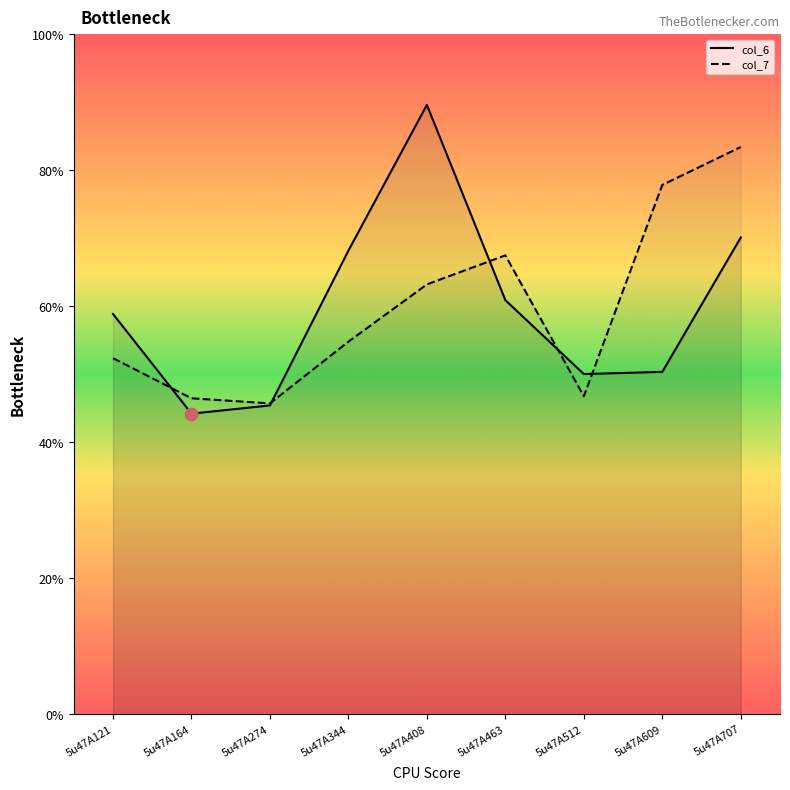

At which category is the sum across all series the highest?

5u47A707